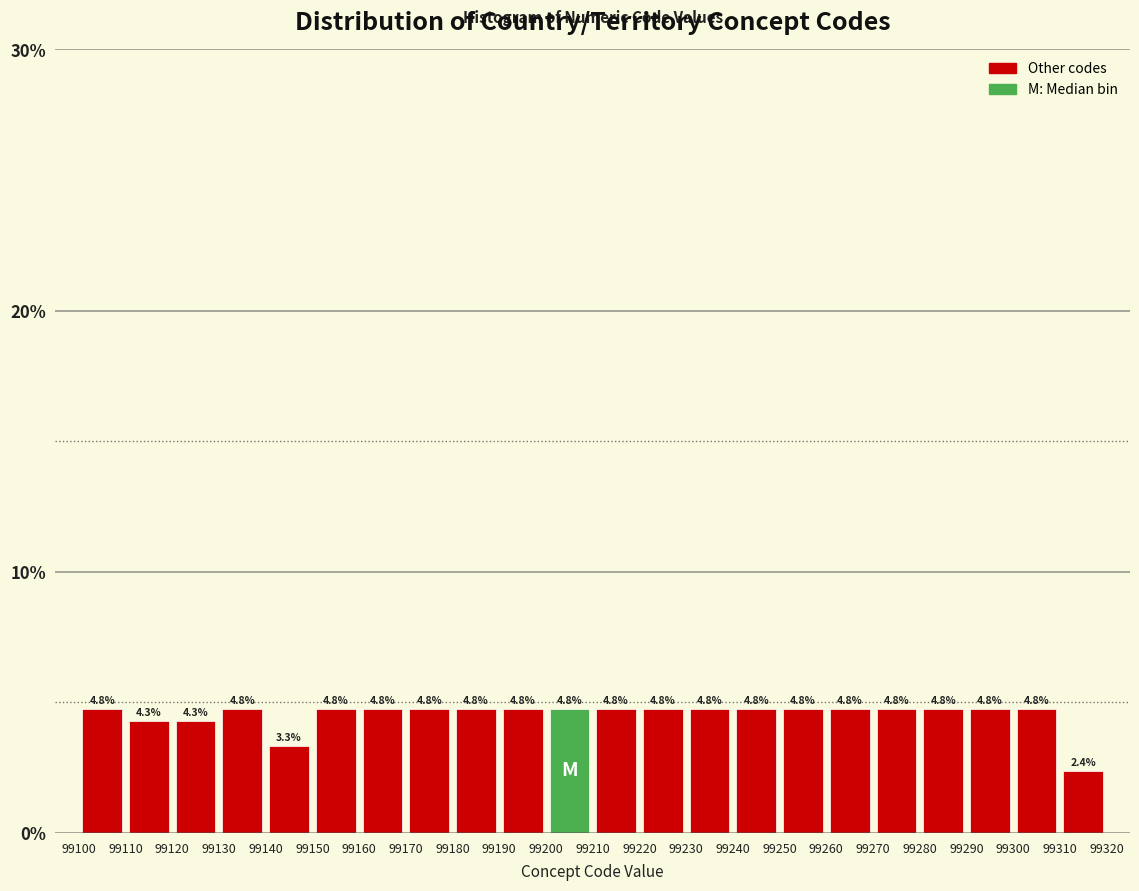

Reading left to right, transcribe this chart: for each bar, give the range it covers on the x-axis and its height.

99100 to 99110: 4.8
99110 to 99120: 4.3
99120 to 99130: 4.3
99130 to 99140: 4.8
99140 to 99150: 3.3
99150 to 99160: 4.8
99160 to 99170: 4.8
99170 to 99180: 4.8
99180 to 99190: 4.8
99190 to 99200: 4.8
99200 to 99210: 4.8
99210 to 99220: 4.8
99220 to 99230: 4.8
99230 to 99240: 4.8
99240 to 99250: 4.8
99250 to 99260: 4.8
99260 to 99270: 4.8
99270 to 99280: 4.8
99280 to 99290: 4.8
99290 to 99300: 4.8
99300 to 99310: 4.8
99310 to 99320: 2.4